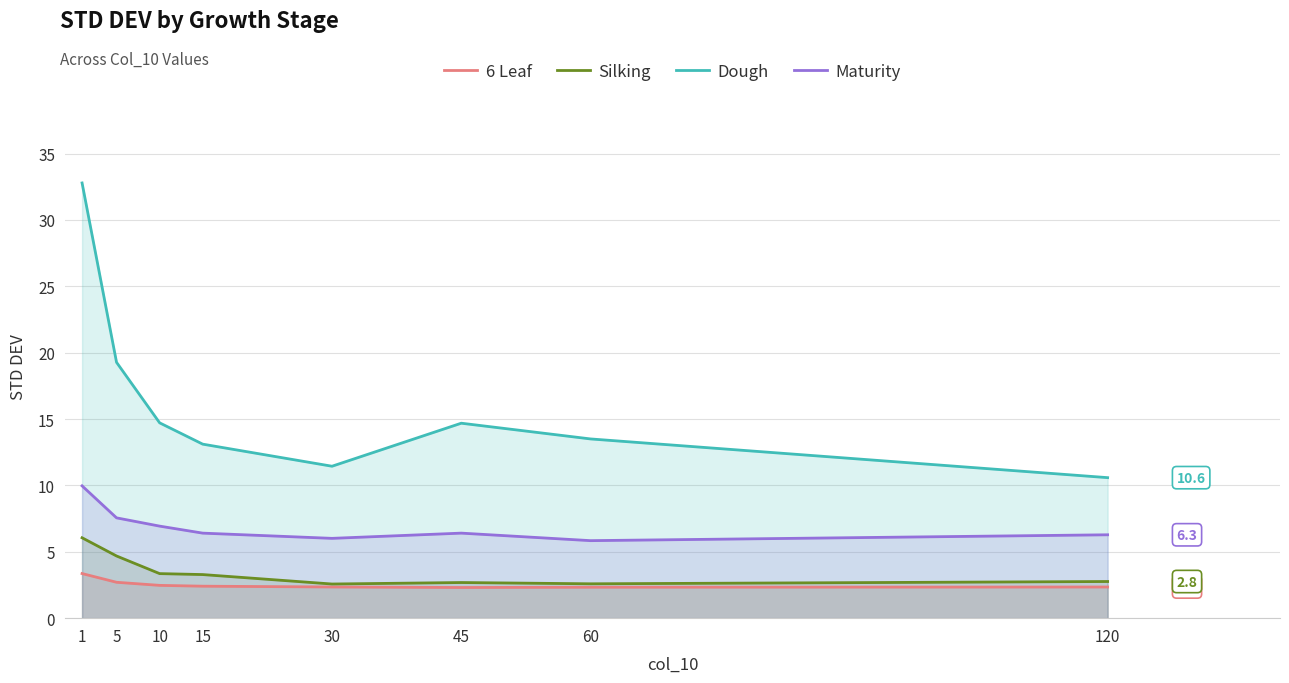

At which label does Dough first exceed 14?

1